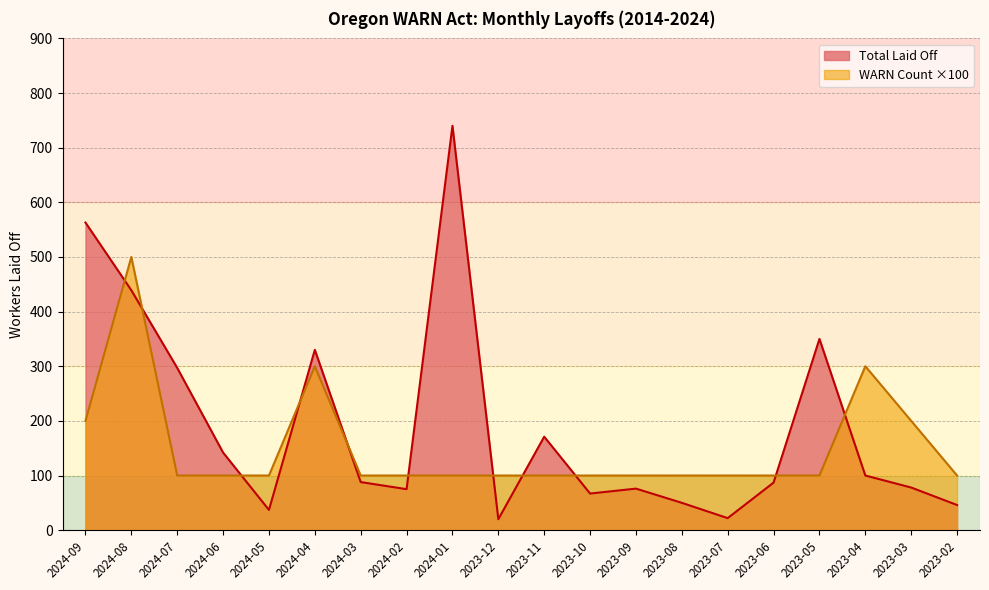

Which category has the highest value across all series?

2024-01